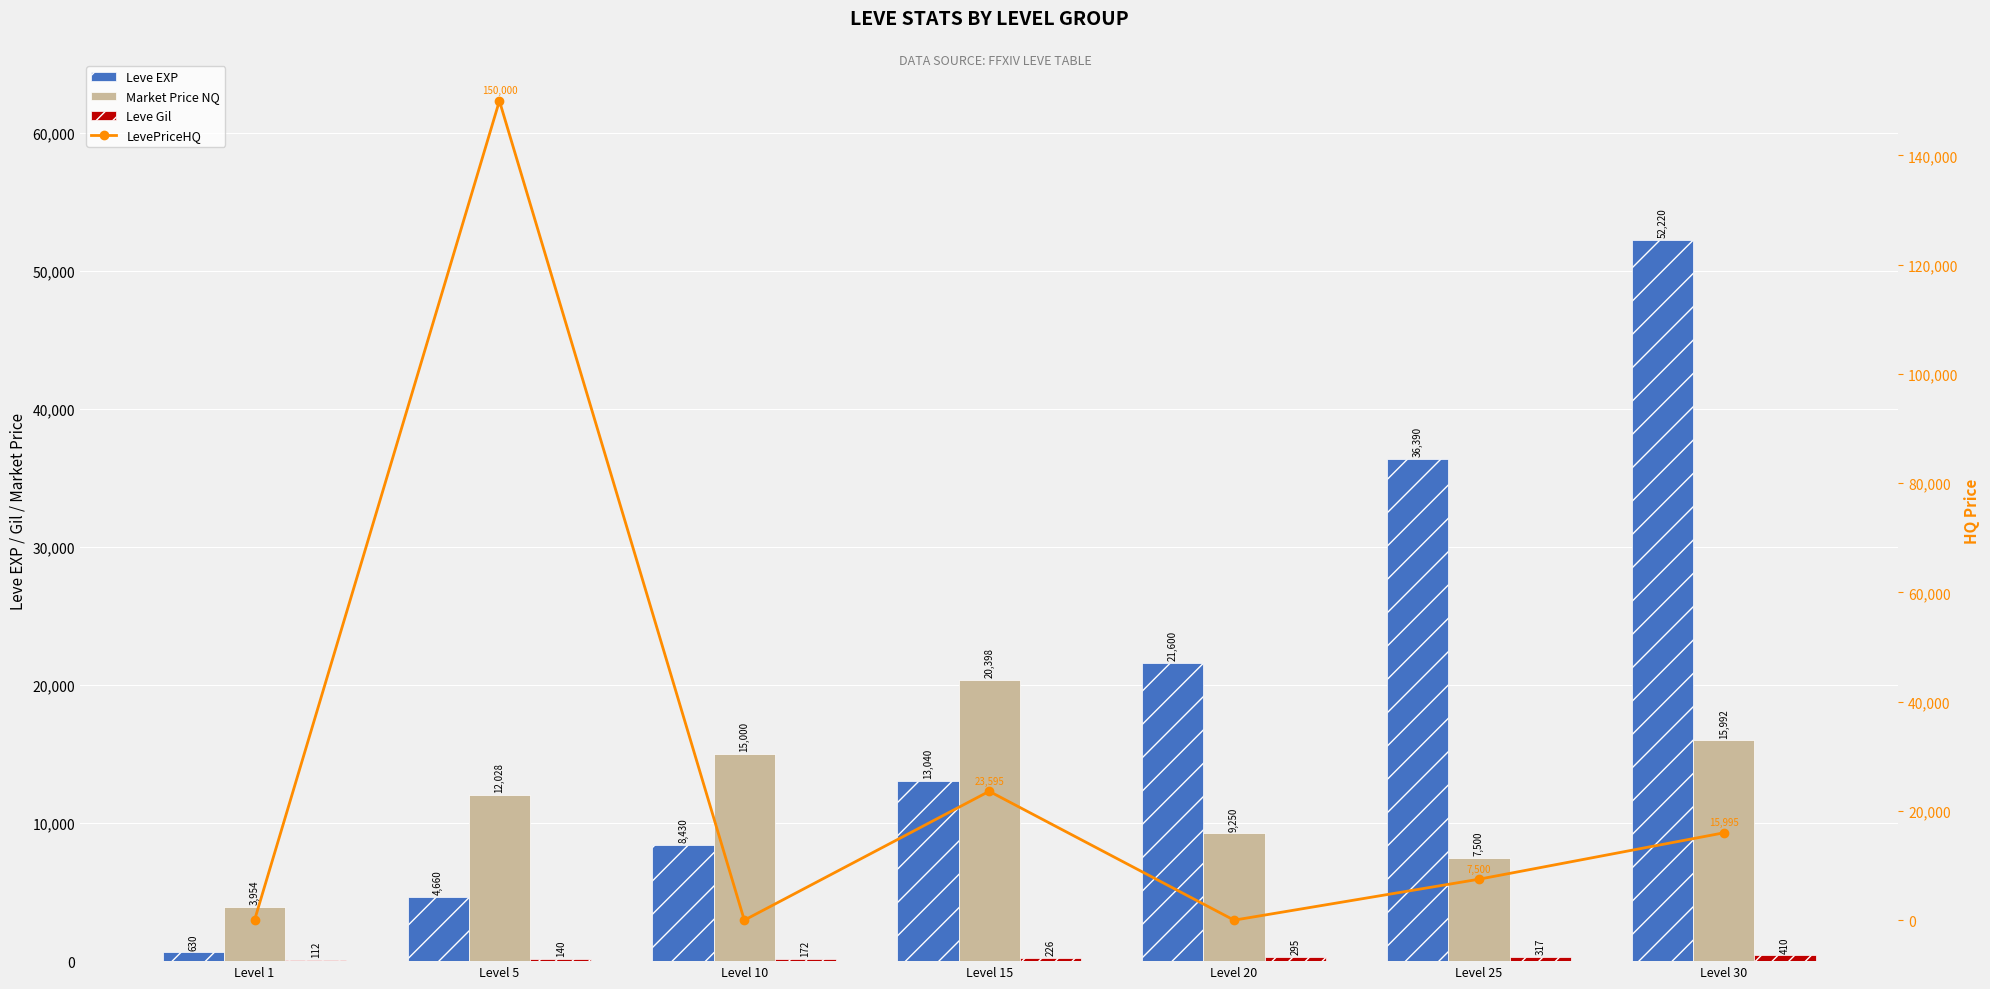

Reading left to right, what are all the values shown in this chart?

Leve EXP: Level 1=630	Level 5=4660	Level 10=8430	Level 15=13040	Level 20=21600	Level 25=36390	Level 30=52220
Market Price NQ: Level 1=3954	Level 5=12028	Level 10=15000	Level 15=20398	Level 20=9250	Level 25=7500	Level 30=15992
Leve Gil: Level 1=112	Level 5=140	Level 10=172	Level 15=226	Level 20=295	Level 25=317	Level 30=410
LevePriceHQ: Level 1=0	Level 5=150000	Level 10=0	Level 15=23595	Level 20=0	Level 25=7500	Level 30=15995